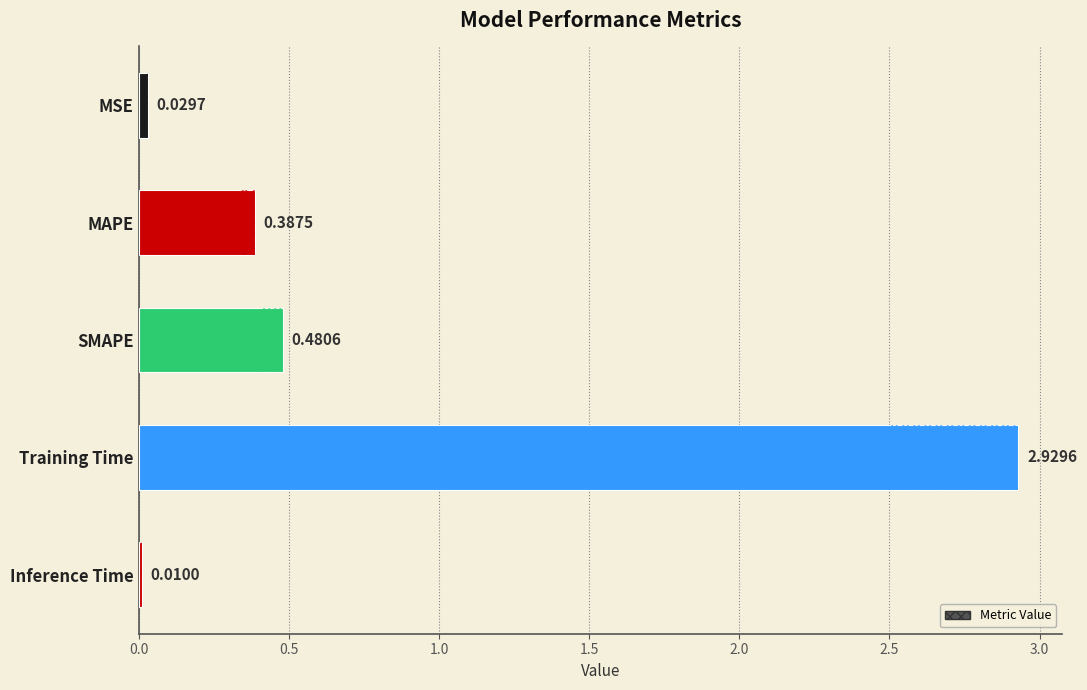

The value at Inference Time is 0.0. True or false?

True